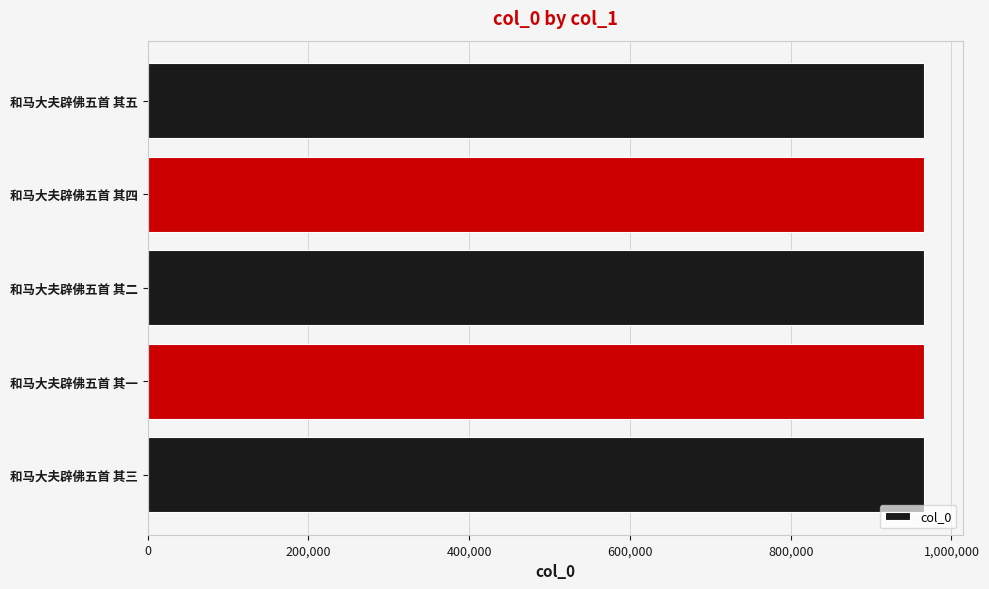

What is the ratio of the value at 和马大夫辟佛五首 其五 to the value at 和马大夫辟佛五首 其二?

1.0